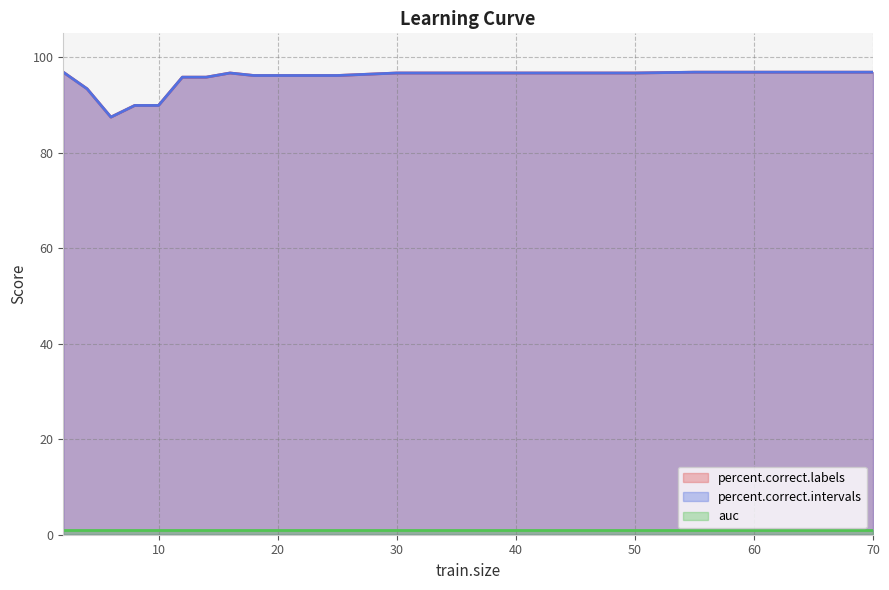

What is the total value across all series at 35?

193.4